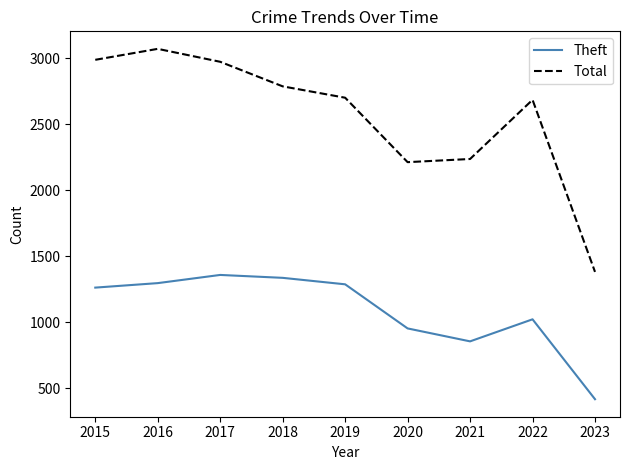

True or false: Theft has a value of 761 at 2017.

False